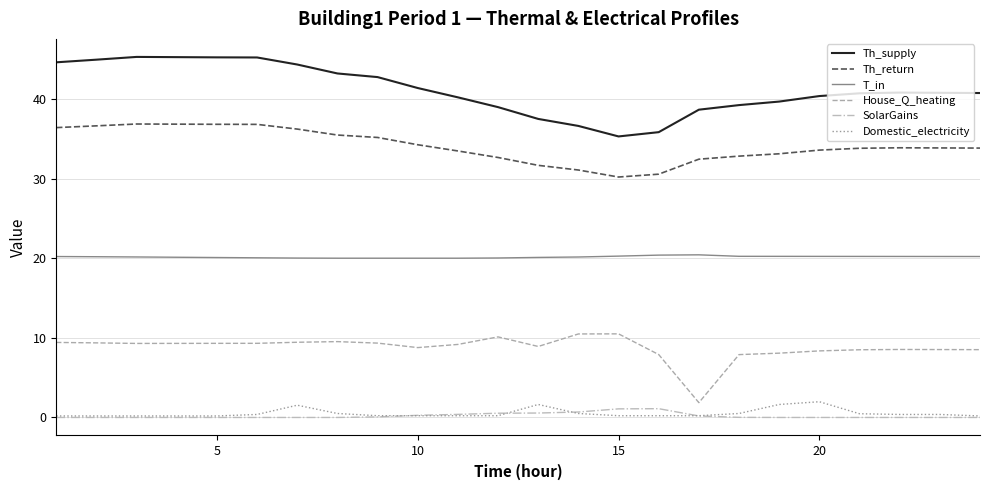

What is the difference between the maximum and minimum values in the House_Q_heating series?

8.6